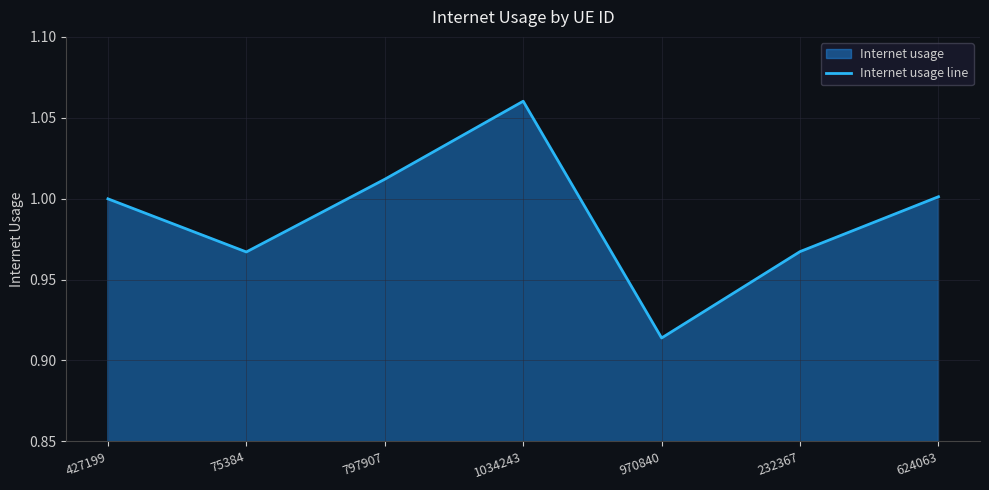

What is the difference between the maximum and minimum values?

0.1